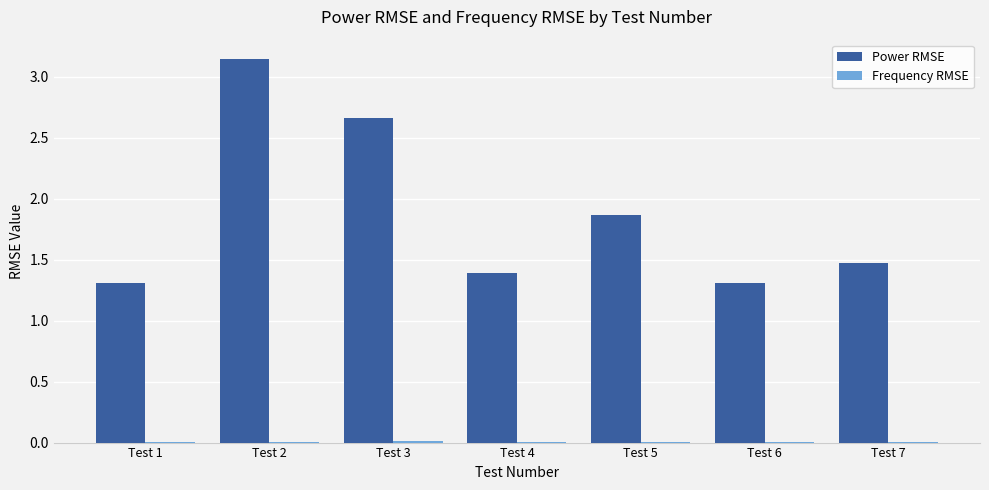

The Power RMSE series shows 1.3 at Test 1. True or false?

True